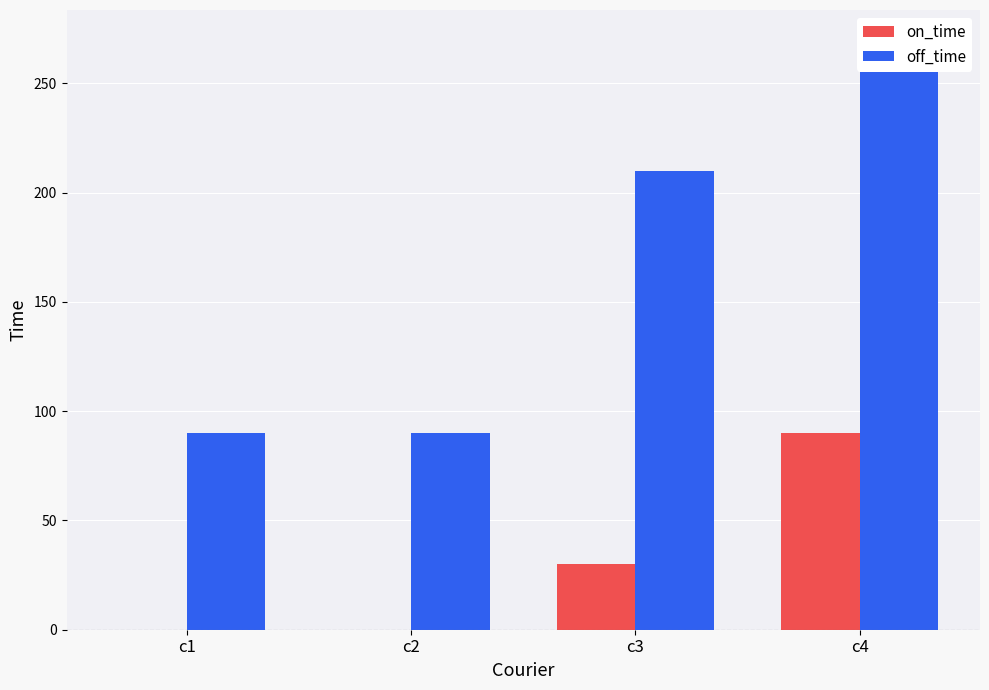

Which label corresponds to the largest value in the chart?

c4